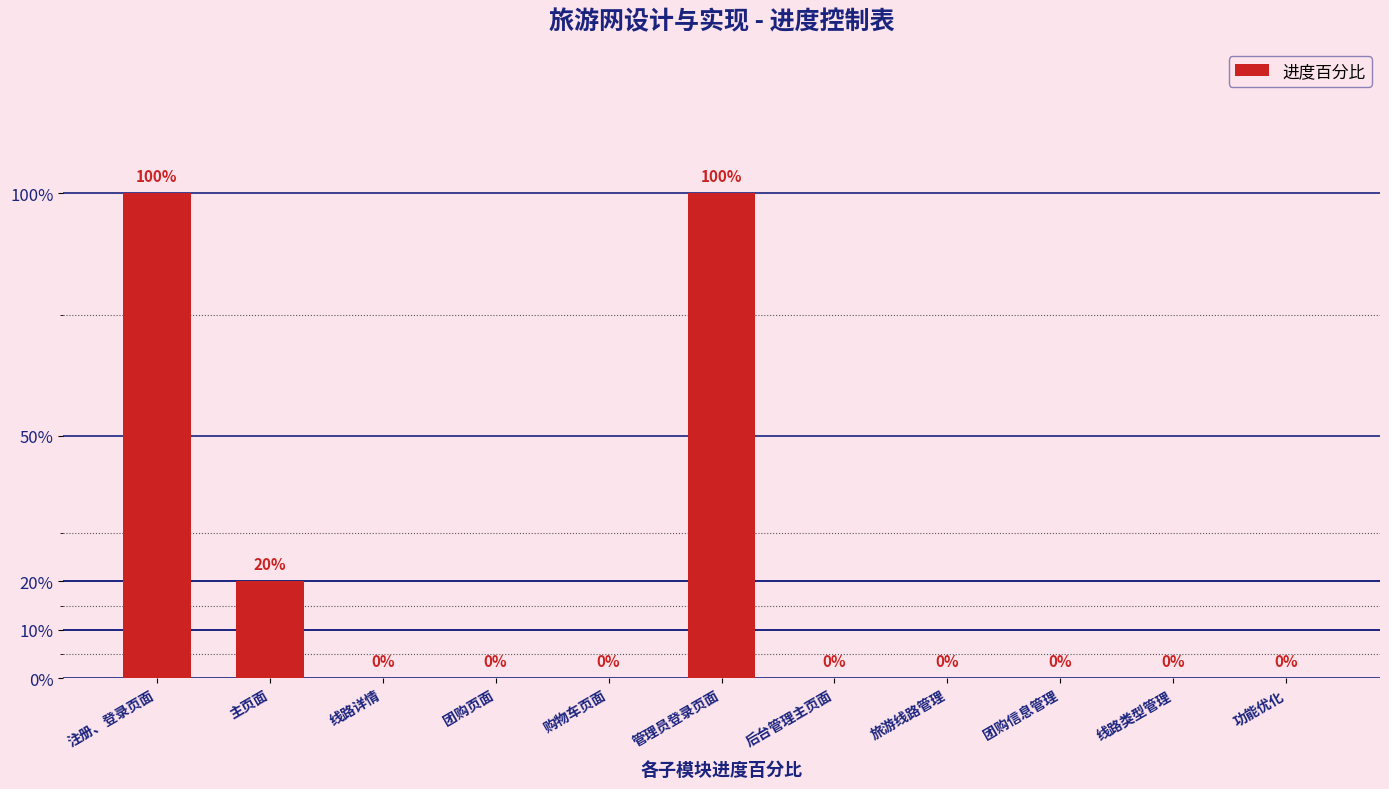

At which category does the chart reach its minimum across all series?

线路详情